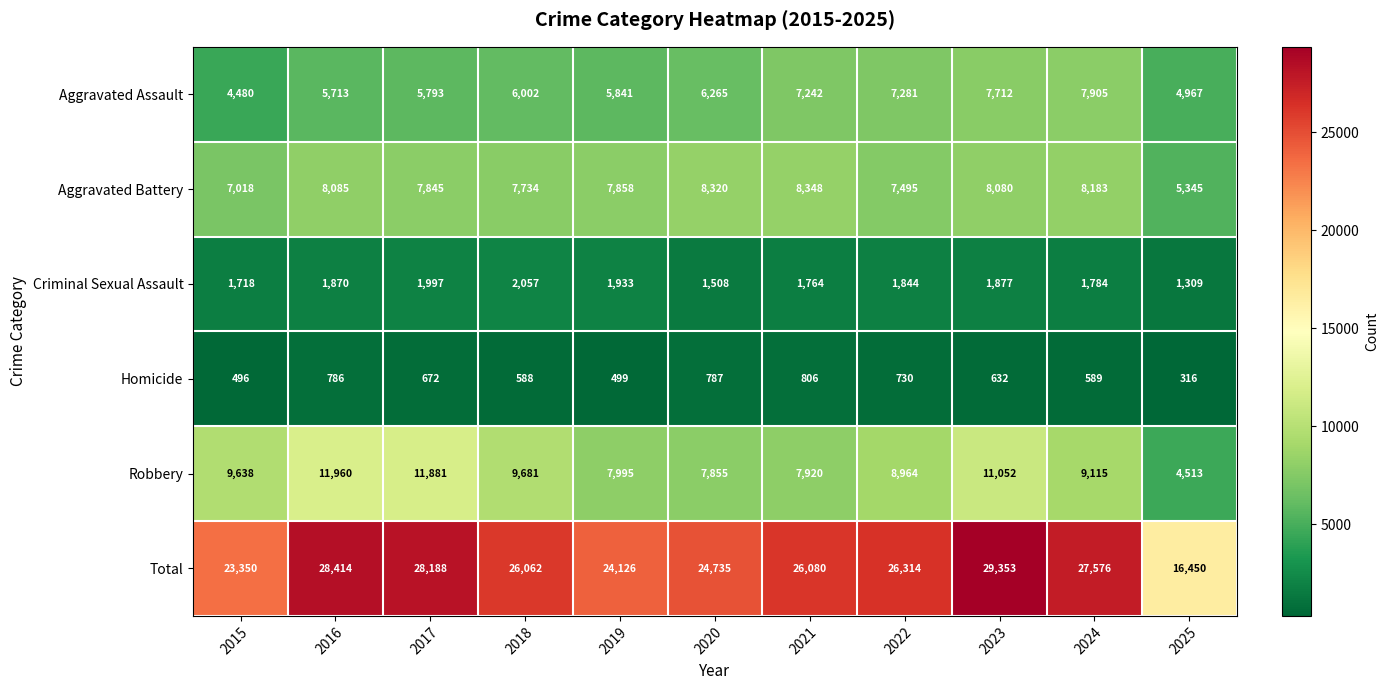

At which category does the chart reach its peak across all series?

2023